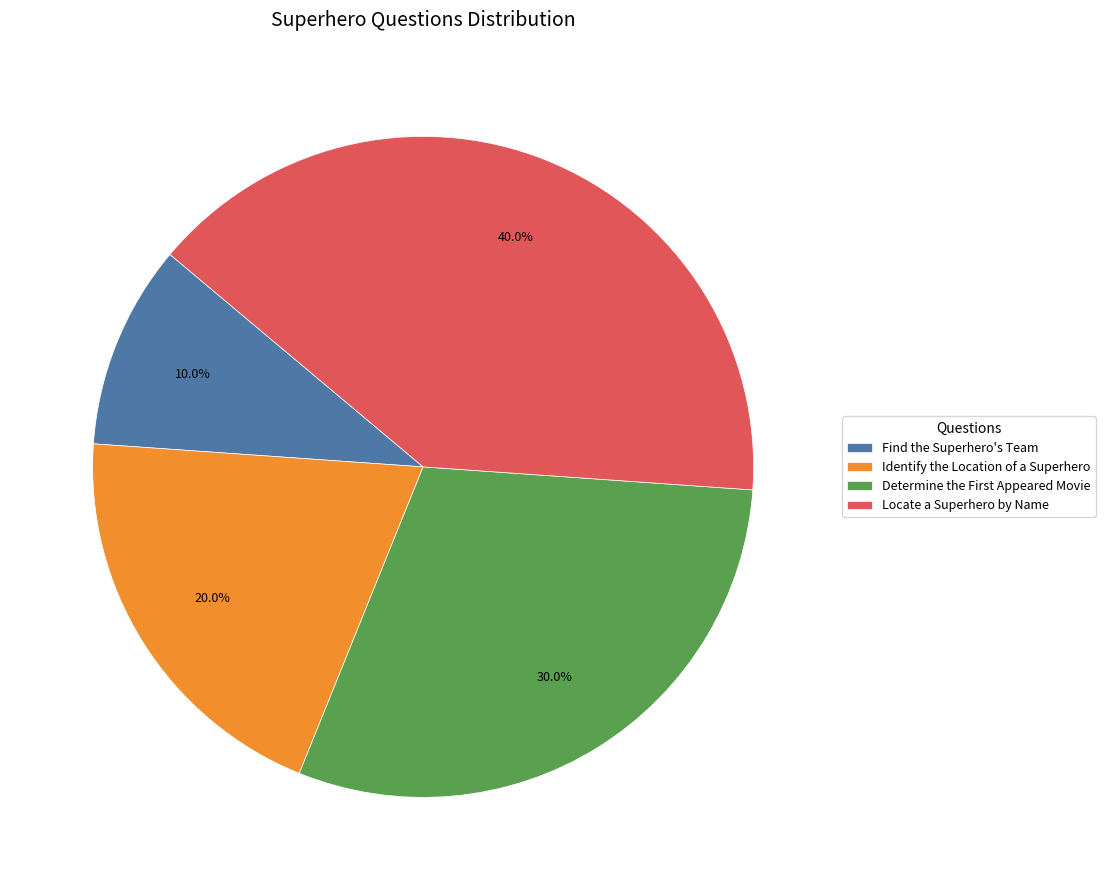

Combined, do Find the Superhero's Team and Identify the Location of a Superhero account for over 50%?

No